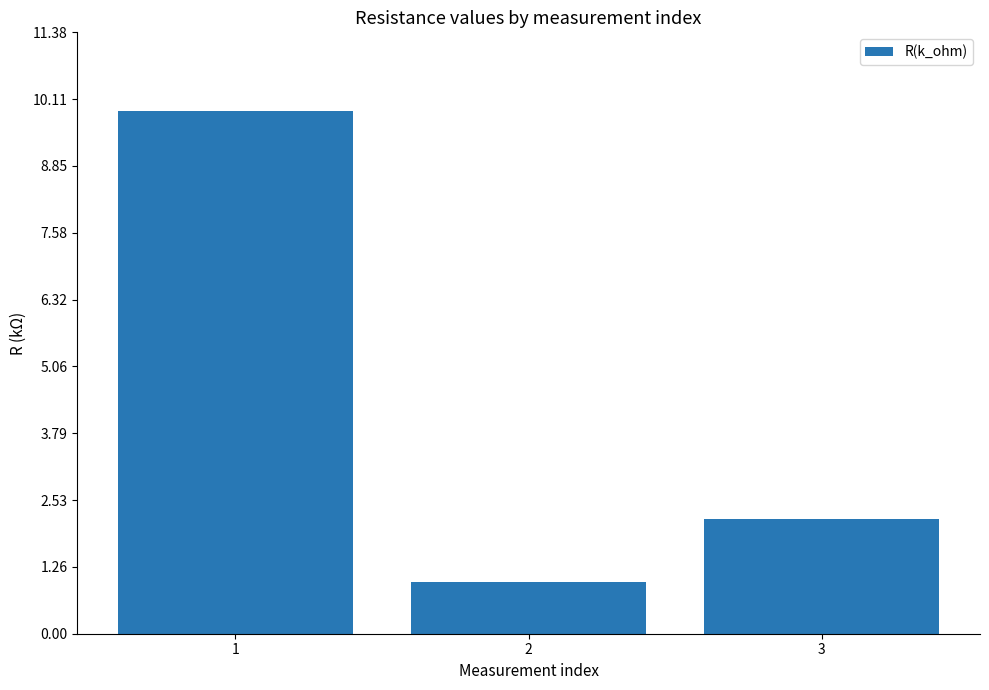

Does the chart contain stacked bars?

No